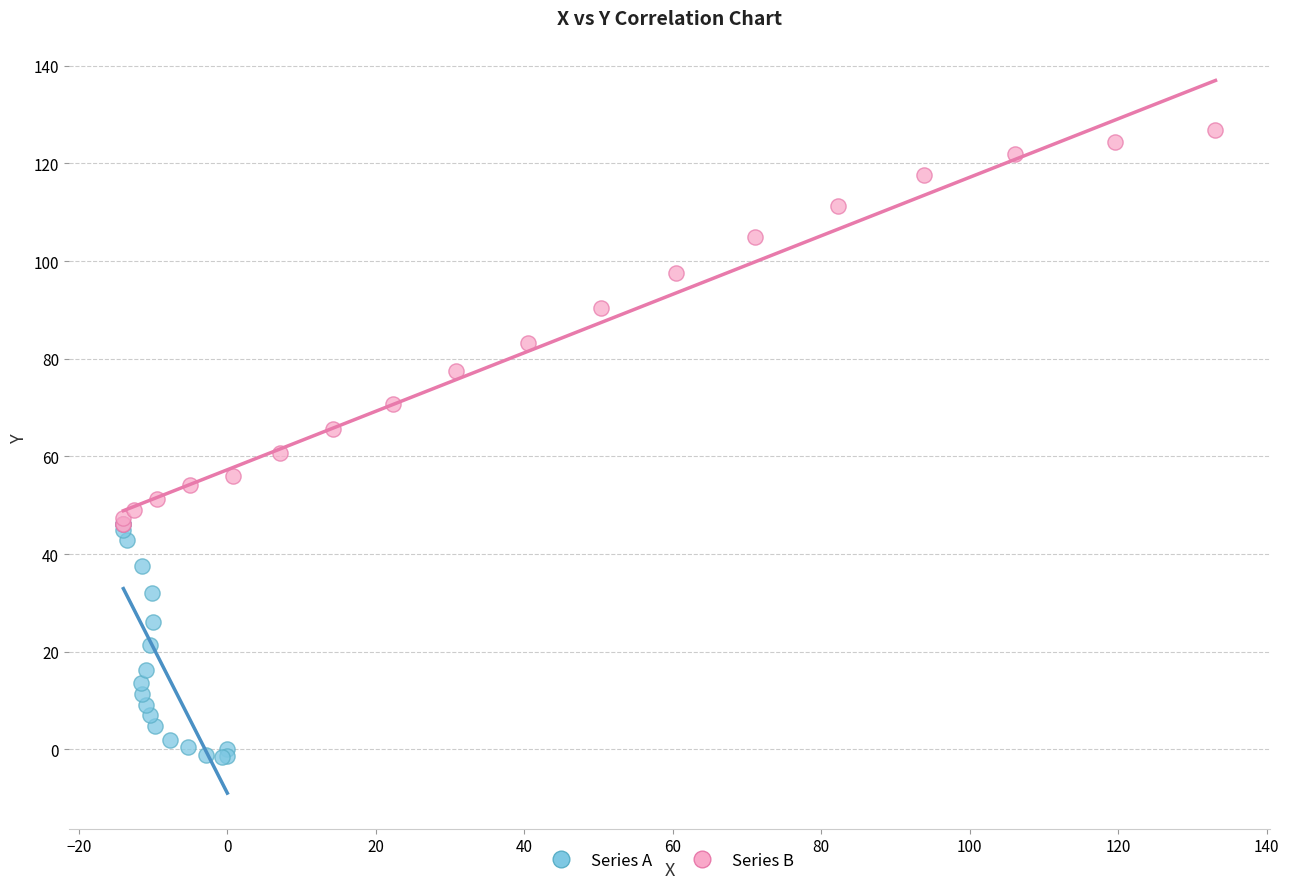

Which series contains the highest Y value?

Series B